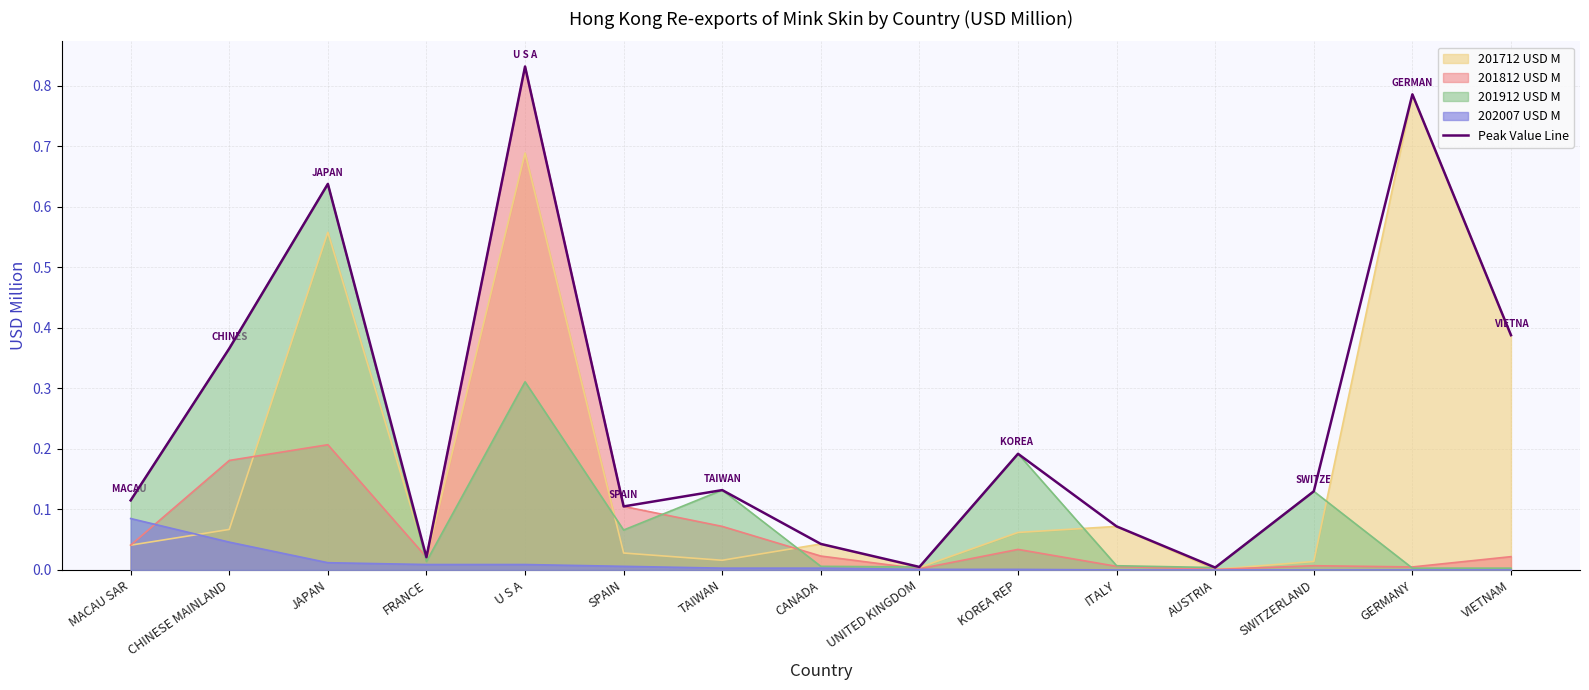

What is the difference between the maximum and minimum values?

0.8